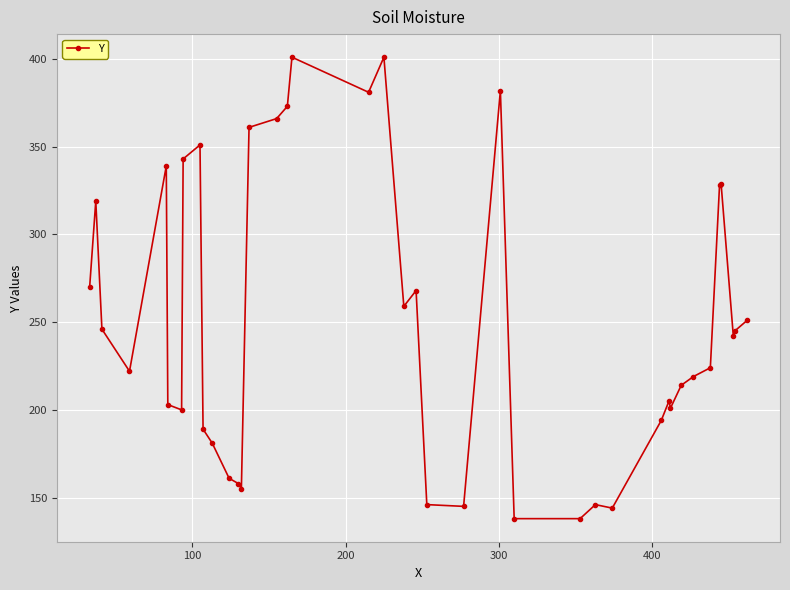

What is the minimum value shown in the chart?

138